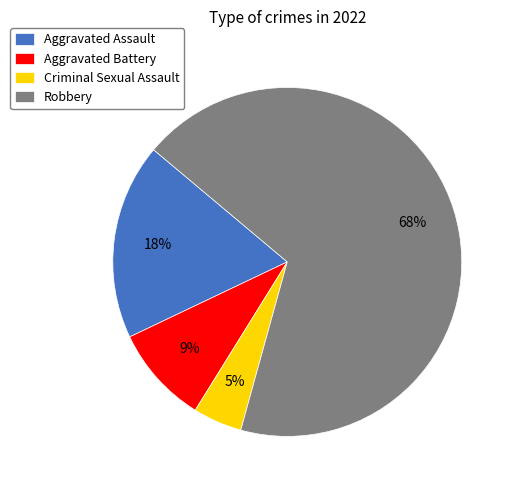

Rank the categories by value from highest to lowest.

Robbery, Aggravated Assault, Aggravated Battery, Criminal Sexual Assault